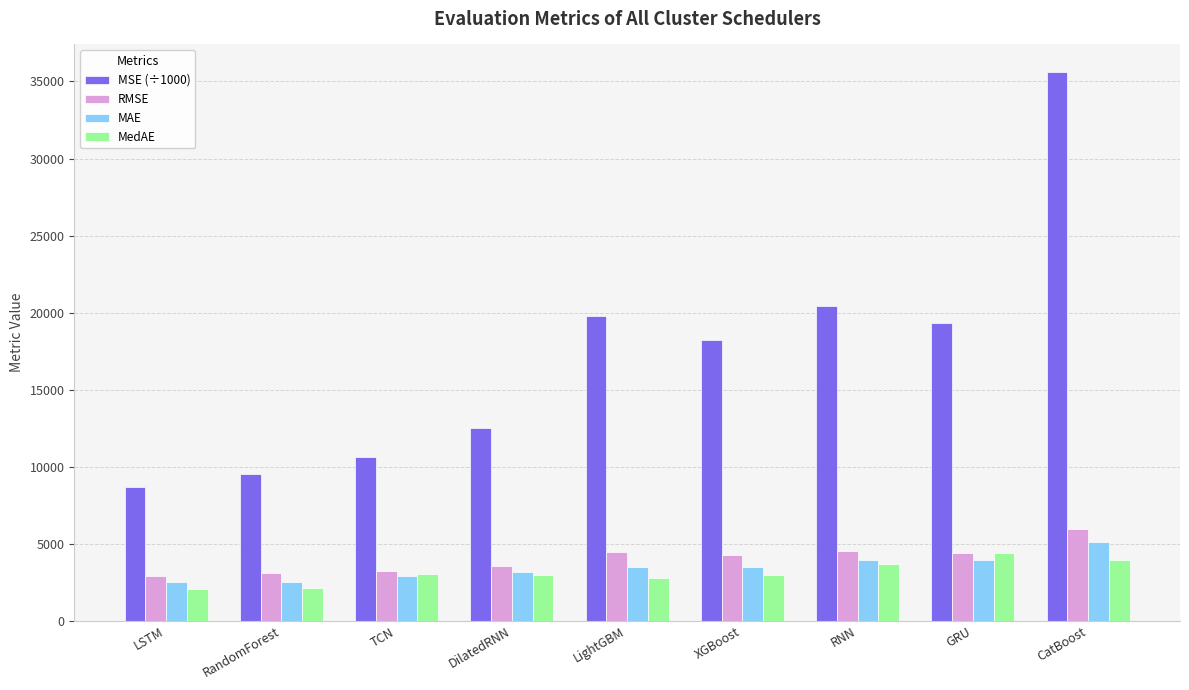

Which category has the highest value across all series?

CatBoost